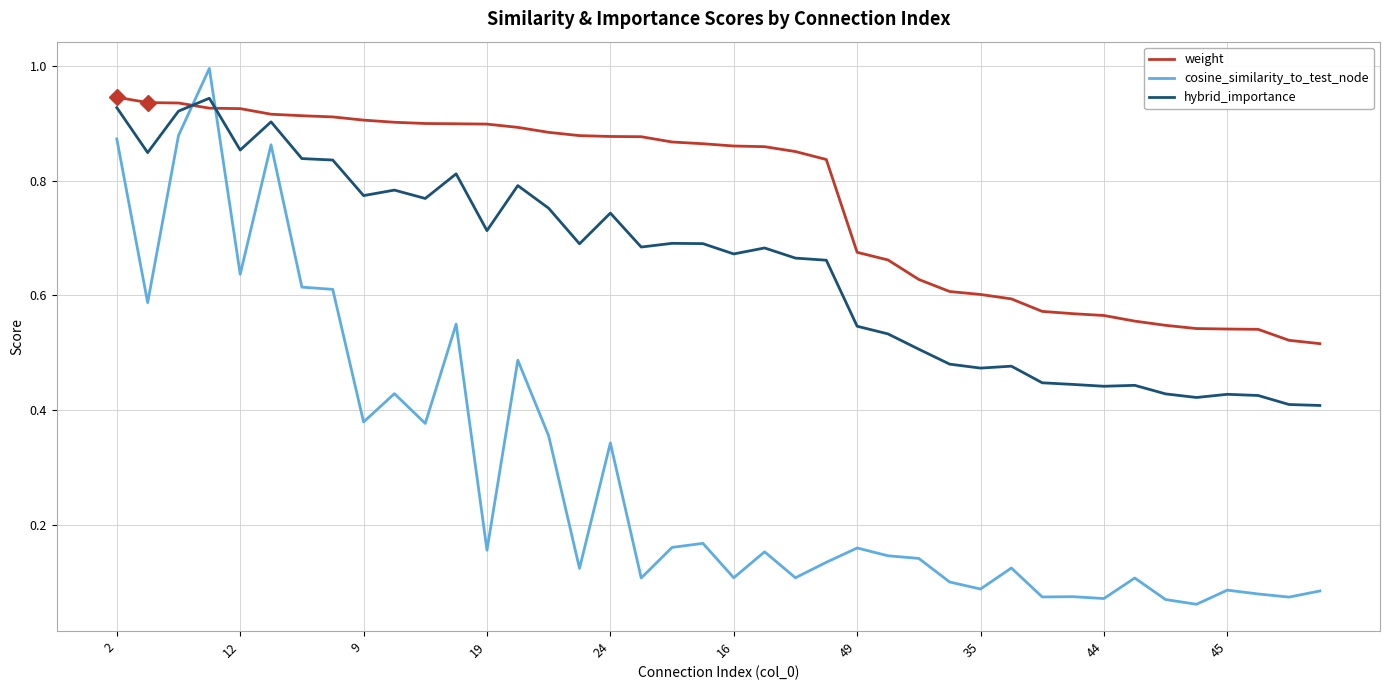

Which series has the largest total across all categories?

weight